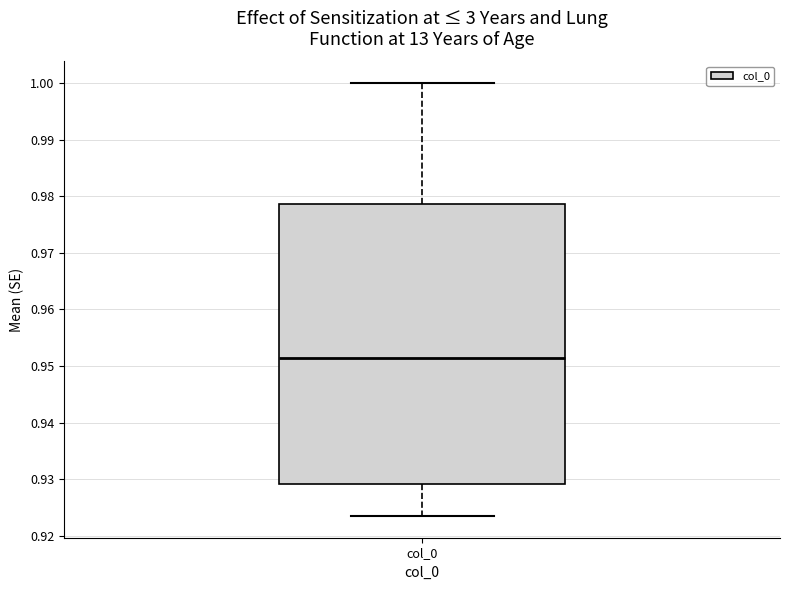

Read this box plot against the y-axis: the position of the median line, the range covered by the box, and the ends of both whiskers. The values are not printed on the chart, so give them approximately, as read against the axis.

median 0.951, box 0.929 to 0.979, whiskers 0.923 to 1.000